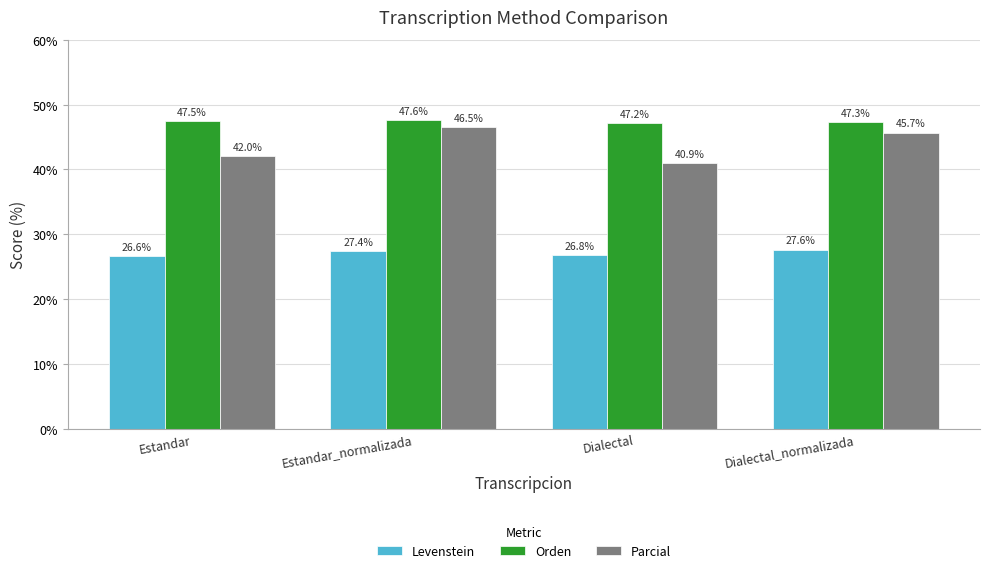

What is the spread (max minus min) of values at Dialectal_normalizada?

19.7